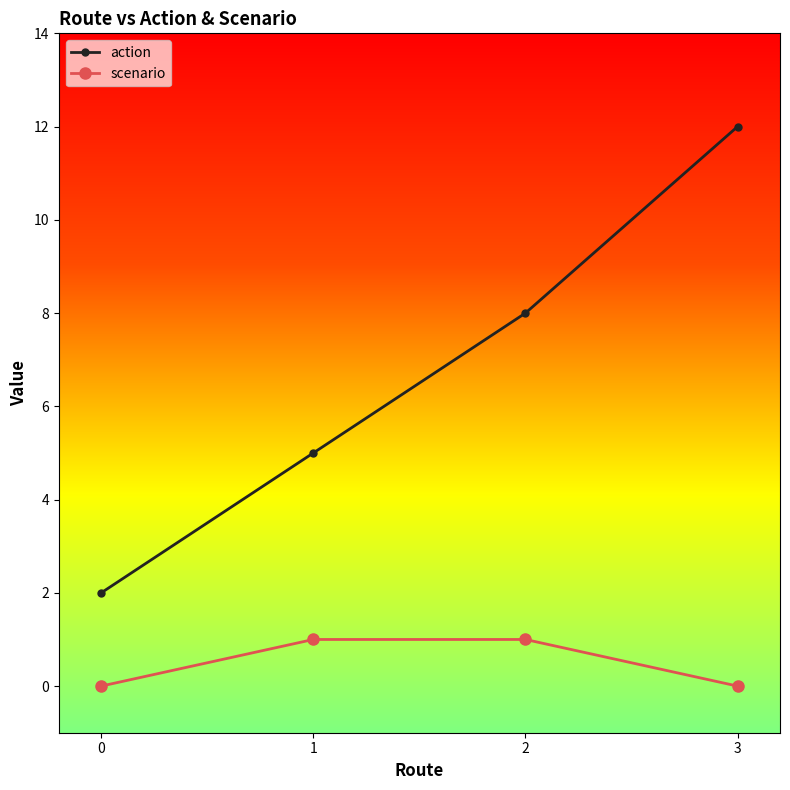

What is the value of the action point at the 3rd from the left?

8